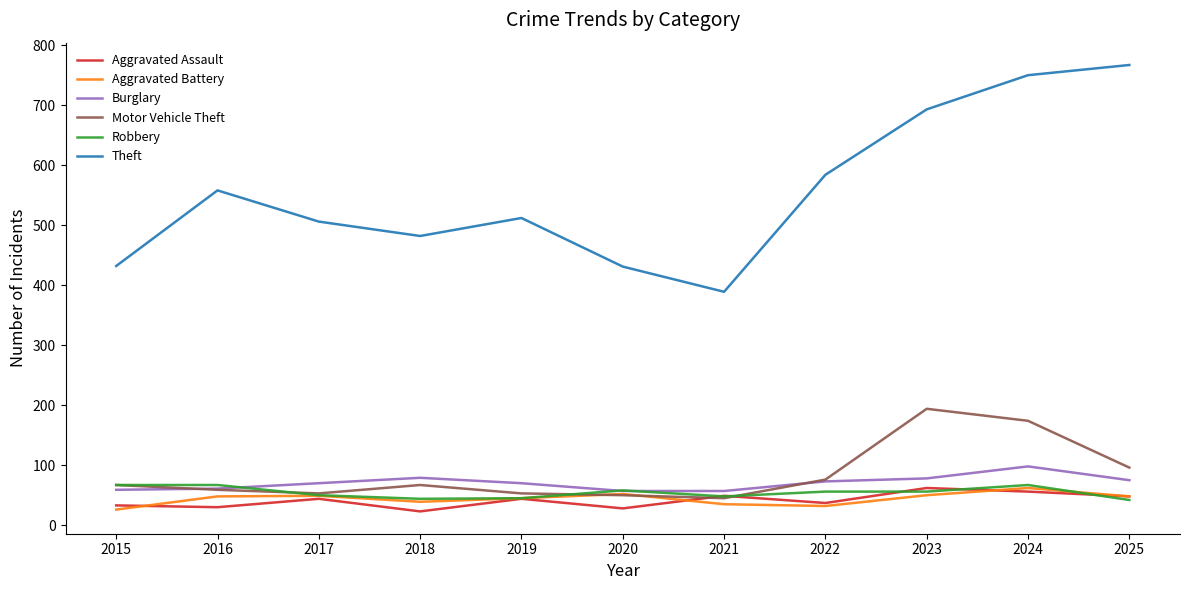

Is the value of Robbery at 2025 greater than the value of Aggravated Assault at 2024?

No